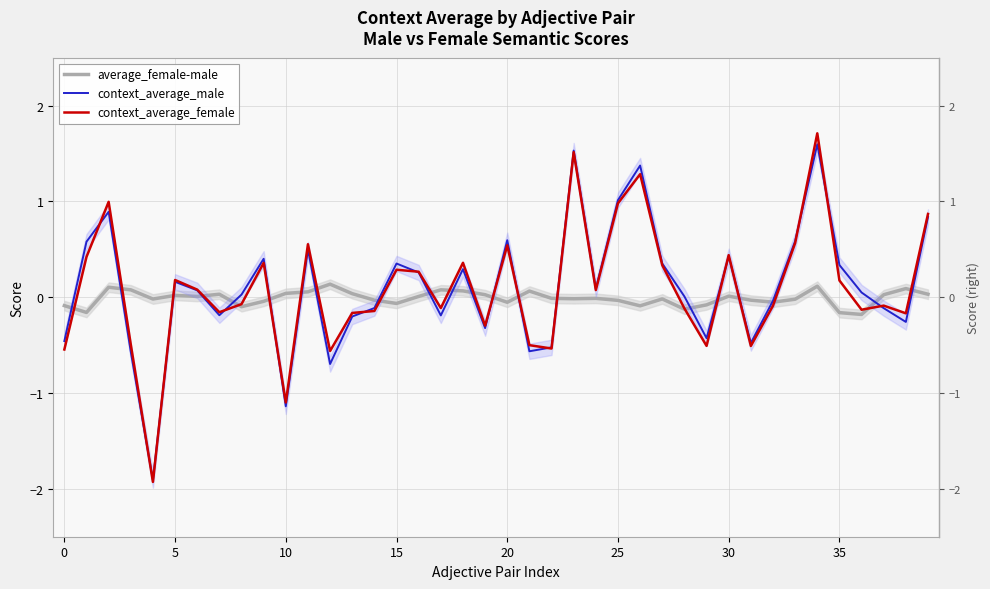

True or false: context_average_male has more than 0 points higher than both neighbors.

True